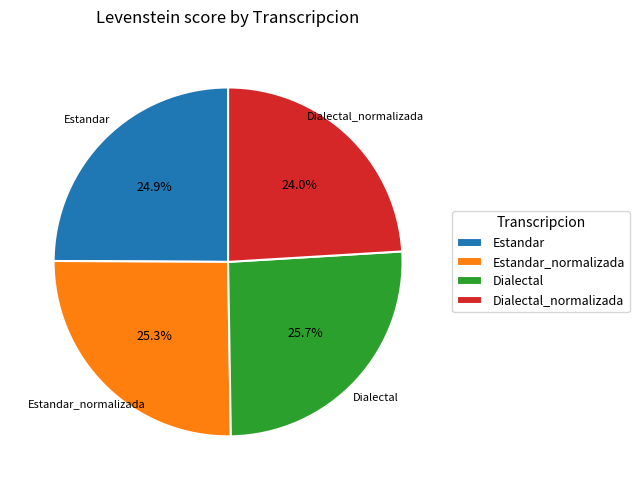

Approximately how many times larger is the value at Dialectal_normalizada compared to Estandar?

1.0